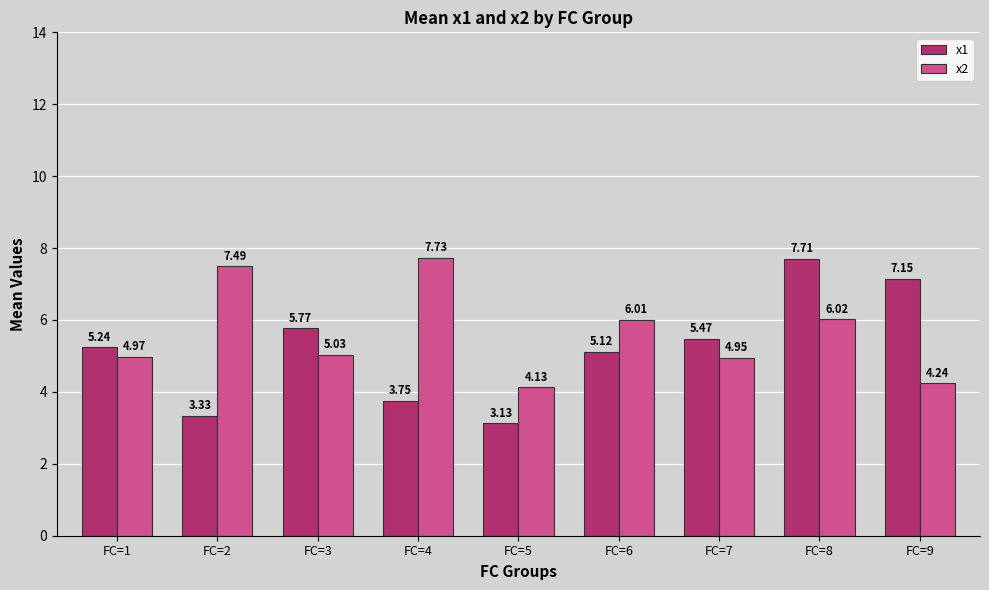

Which series changed the most between FC=1 and FC=4?

x2